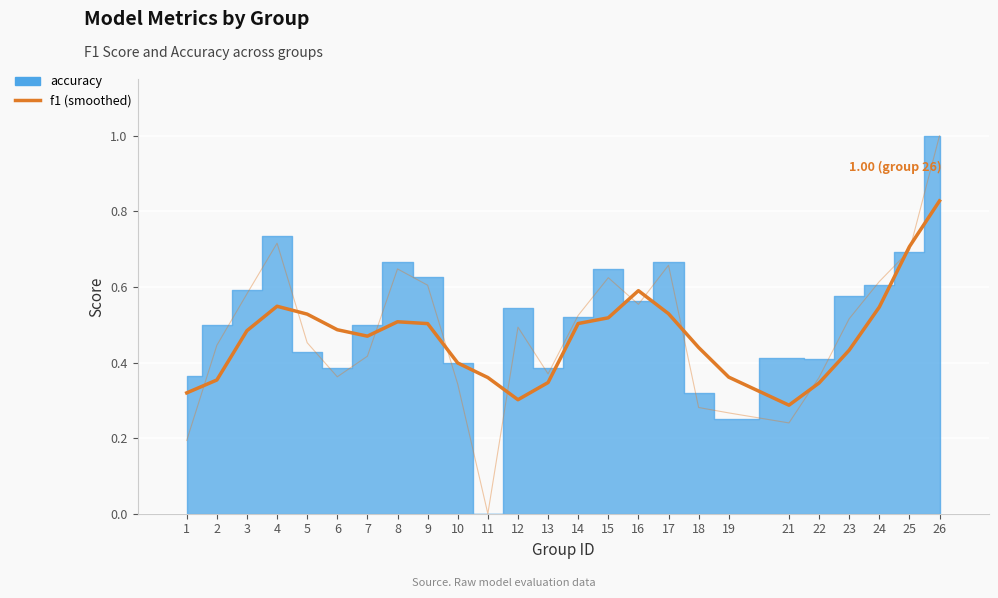

Reading left to right, list all the values displayed in this chart.

1=0.3	2=0.4	3=0.5	4=0.5	5=0.5	6=0.5	7=0.5	8=0.5	9=0.5	10=0.4	11=0.4	12=0.3	13=0.3	14=0.5	15=0.5	16=0.6	17=0.5	18=0.4	19=0.4	21=0.3	22=0.3	23=0.4	24=0.5	25=0.7	26=0.8